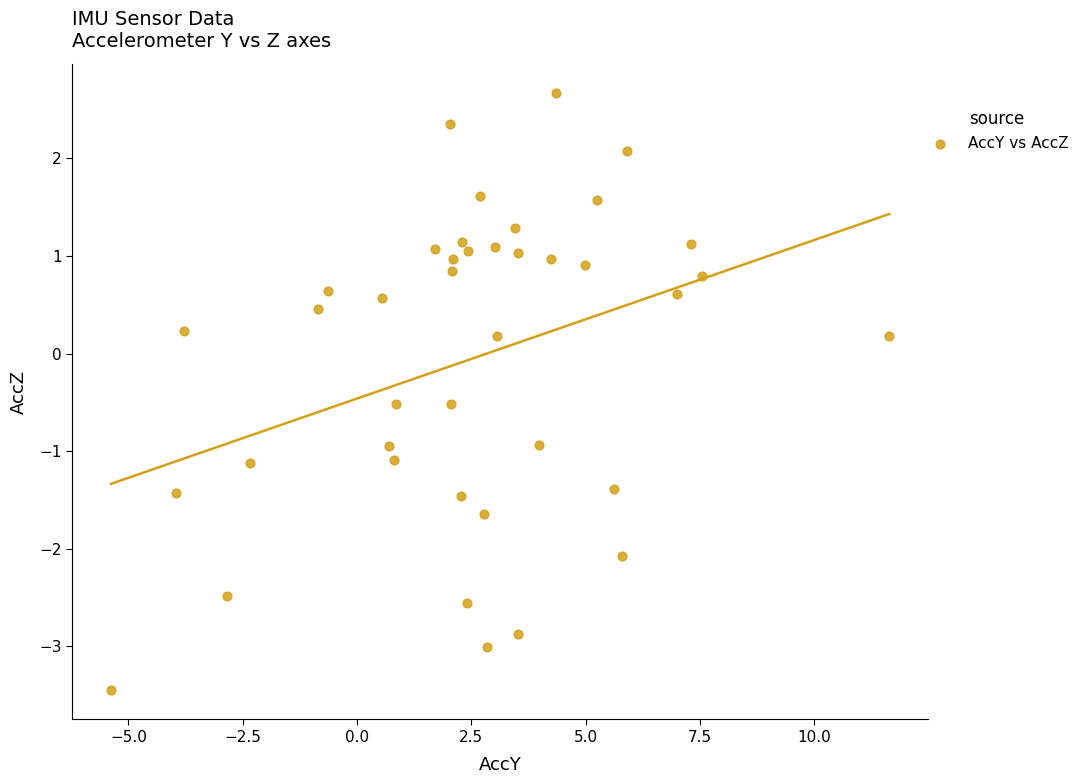

What is the range of Y values (max minus min)?

6.1